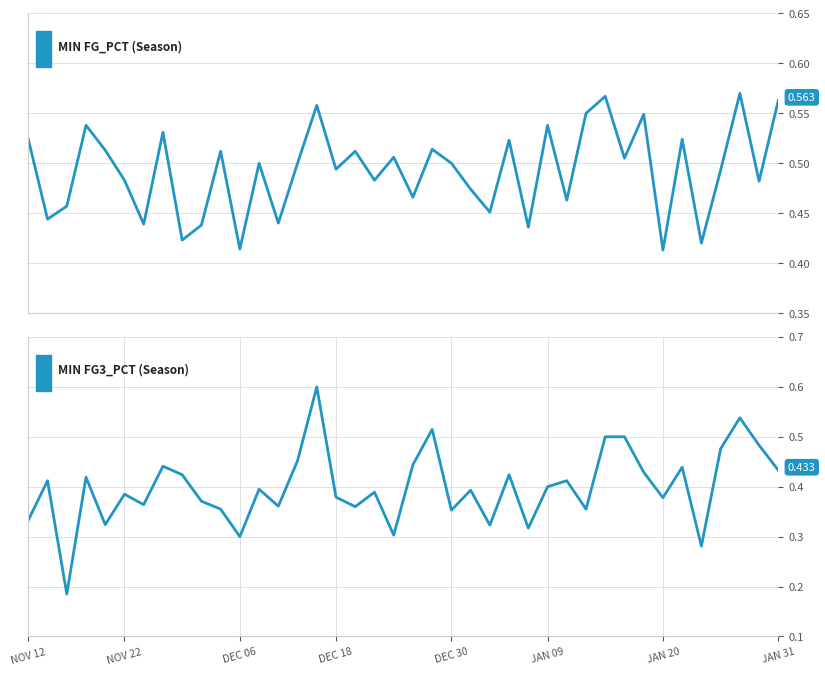

The FG_PCT series shows 0.7 at 24. True or false?

False